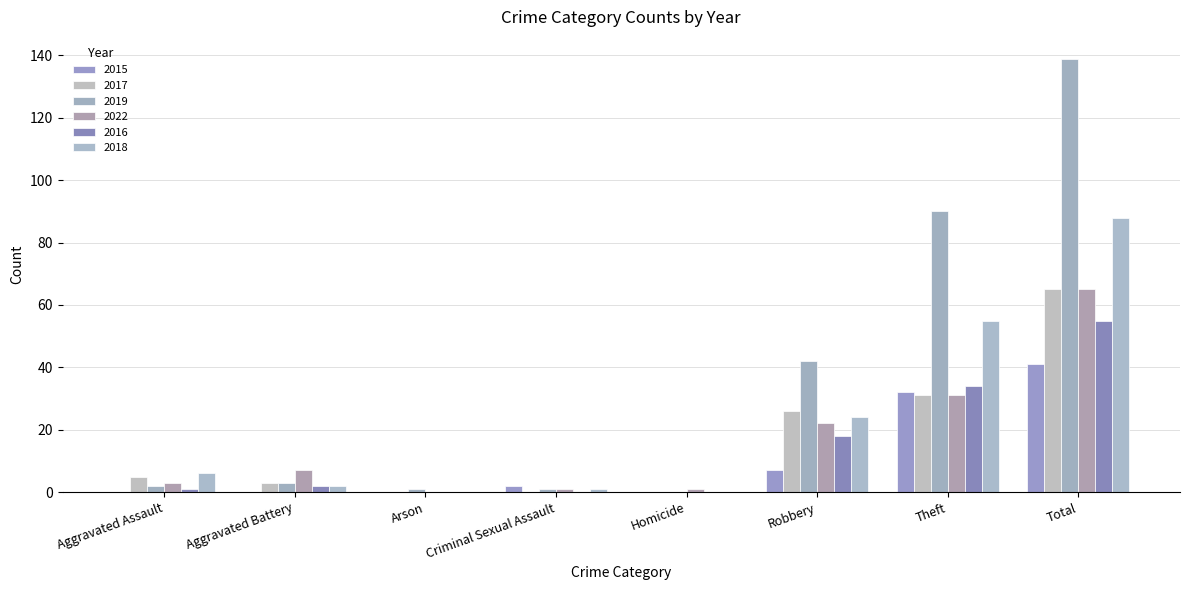

Is the value of 2018 at Theft greater than the value of 2017 at Homicide?

Yes